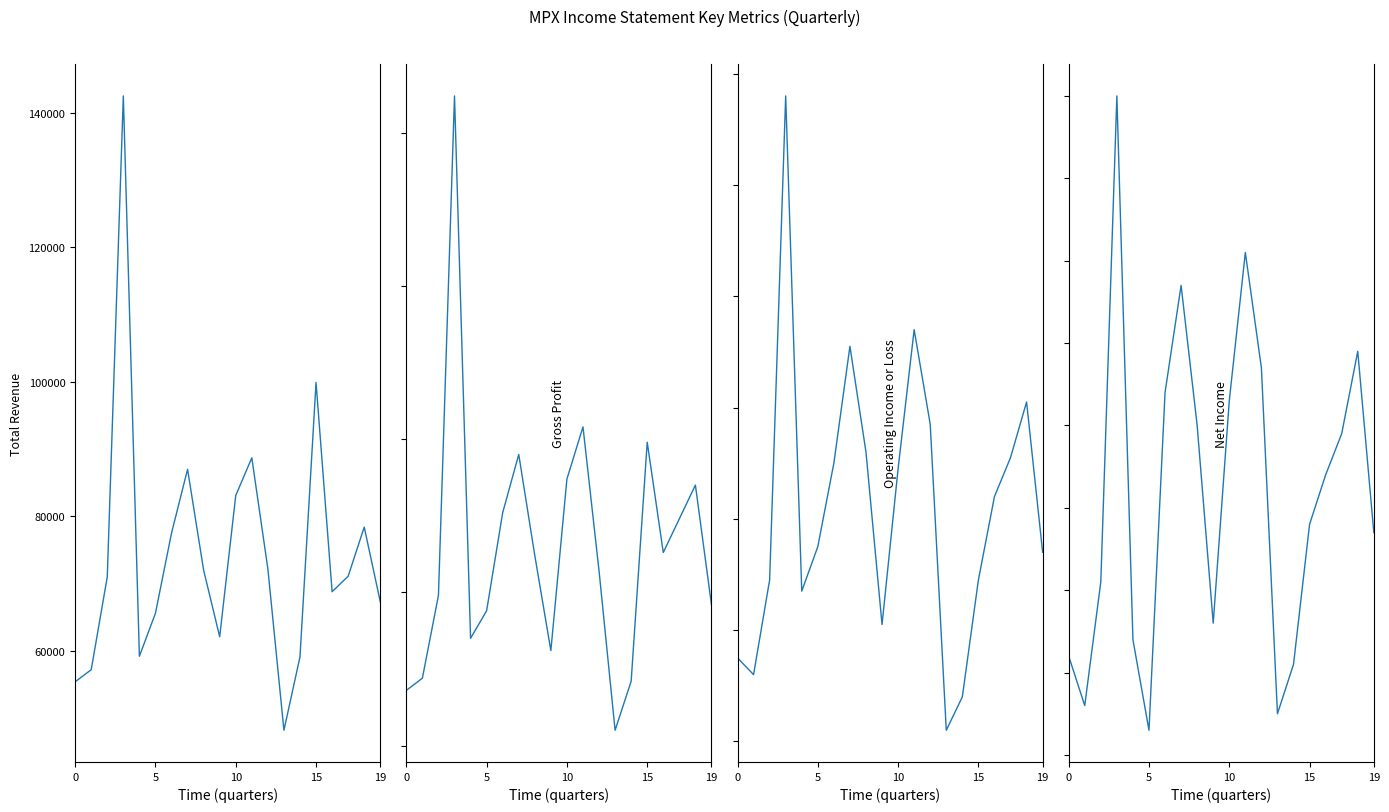

At how many categories does at least one series exceed 100788?

1